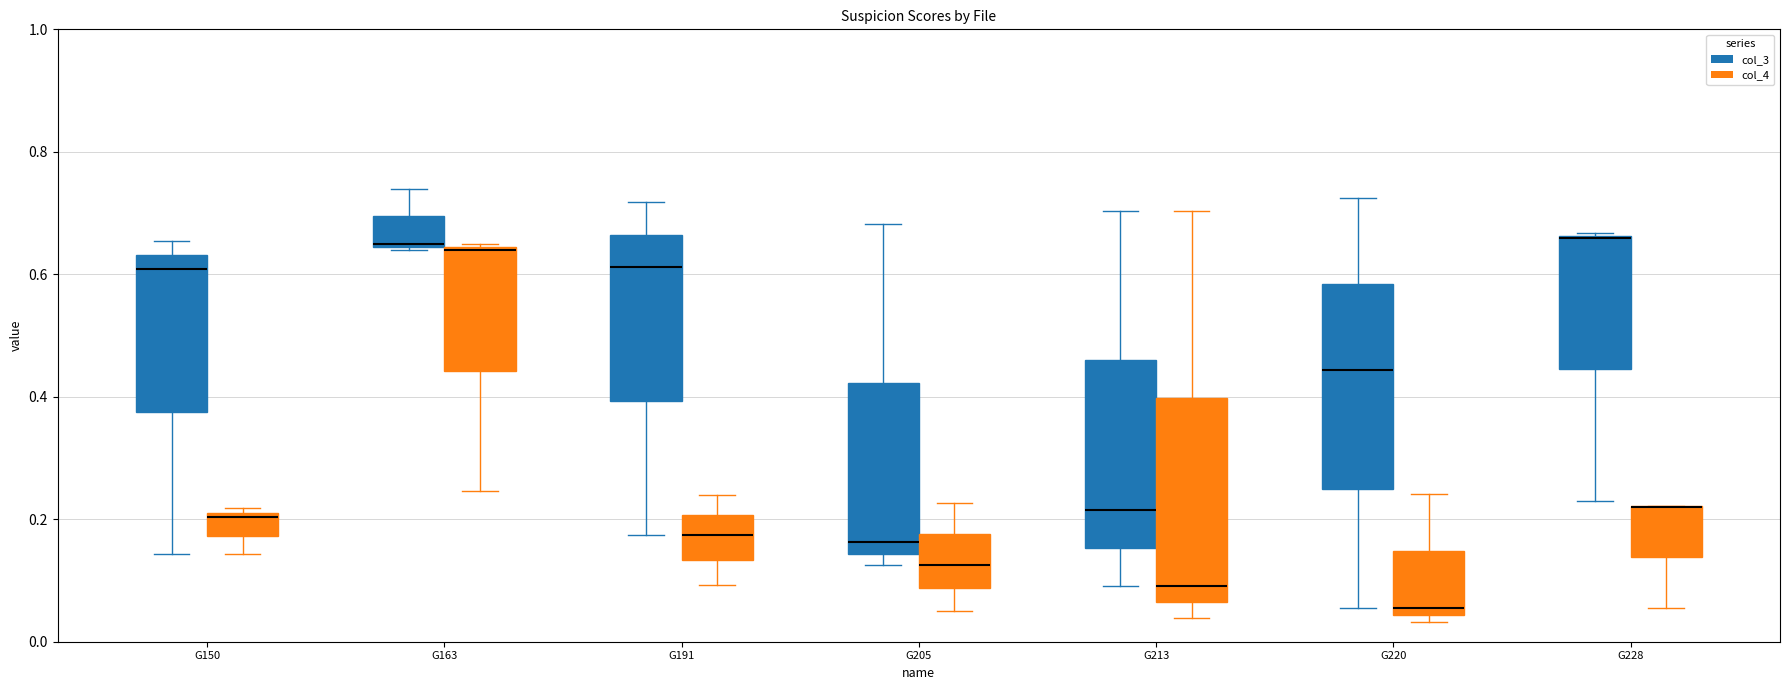

Reading left to right, transcribe this box plot: for each box, give where its median line is, the range the box spans, and where its two whiskers end, as read against the y-axis. The values are not printed on the chart, so give them approximately, as read against the axis.

G150 (col_3): median 0.60, box 0.38 to 0.64, whiskers 0.14 to 0.66
G150 (col_4): median 0.20, box 0.18 to 0.22, whiskers 0.14 to 0.22 (just above the box's upper edge)
G163 (col_3): median 0.66, box 0.64 to 0.70, whiskers 0.64 to 0.74
G163 (col_4): median 0.64, box 0.44 to 0.64, whiskers 0.24 to 0.66
G191 (col_3): median 0.62, box 0.40 to 0.66, whiskers 0.18 to 0.72
G191 (col_4): median 0.18, box 0.14 to 0.20, whiskers 0.10 to 0.24
G205 (col_3): median 0.16, box 0.14 to 0.42, whiskers 0.12 to 0.68
G205 (col_4): median 0.12, box 0.08 to 0.18, whiskers 0.06 to 0.22
G213 (col_3): median 0.22, box 0.16 to 0.46, whiskers 0.10 to 0.70
G213 (col_4): median 0.10, box 0.06 to 0.40, whiskers 0.04 to 0.70
G220 (col_3): median 0.44, box 0.26 to 0.58, whiskers 0.06 to 0.72
G220 (col_4): median 0.06, box 0.04 to 0.14, whiskers 0.04 (just below the box's lower edge) to 0.24
G228 (col_3): median 0.66 (drawn on the box's upper edge), box 0.44 to 0.66, whiskers 0.24 to 0.66
G228 (col_4): median 0.22 (drawn on the box's upper edge), box 0.14 to 0.22, whiskers 0.06 to 0.22